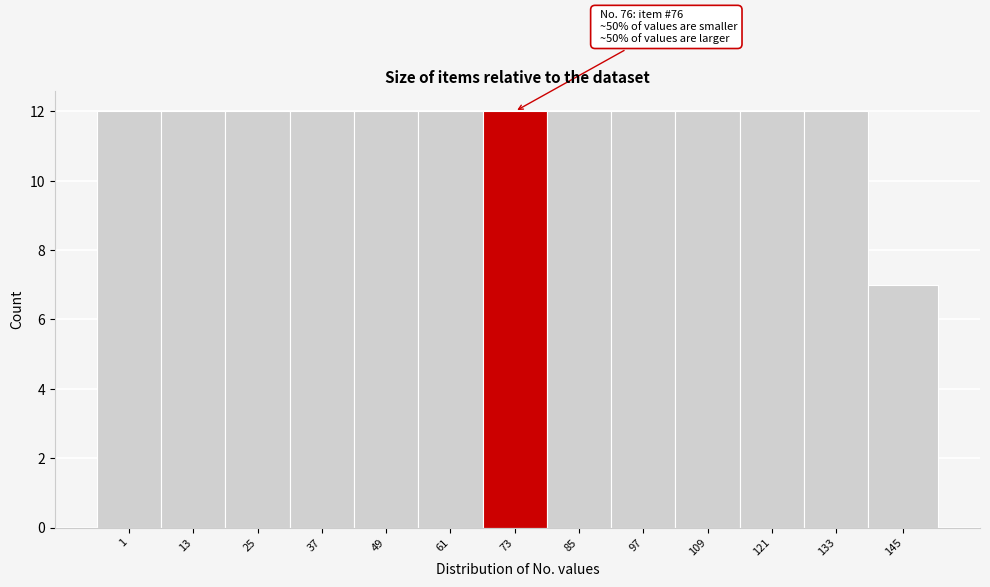

Reading right to left, extract all data points from this chart.

145=7	133=12	121=12	109=12	97=12	85=12	73=12	61=12	49=12	37=12	25=12	13=12	1=12